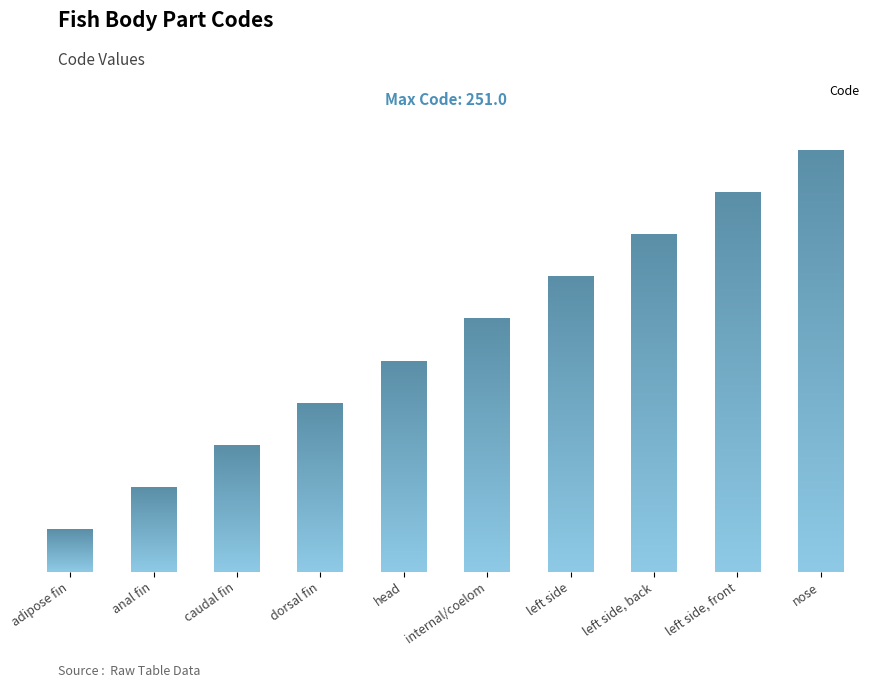

Which has a higher value, dorsal fin or head?

head